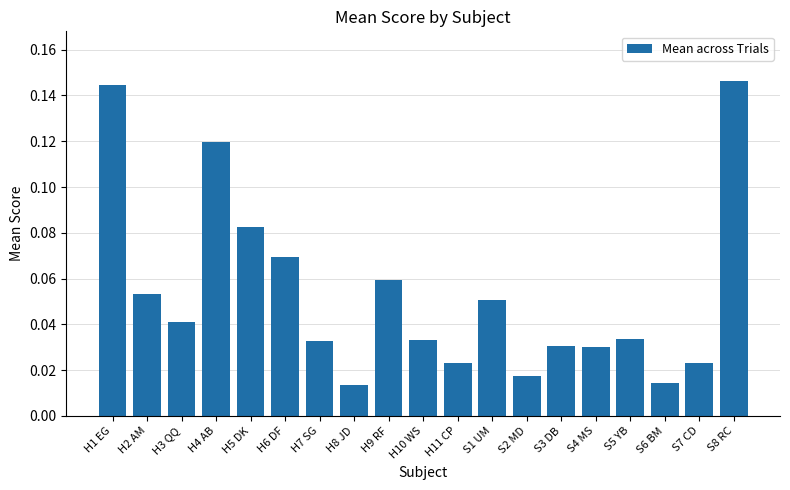

What is the sum of the values at S8 RC and S7 CD?

0.2